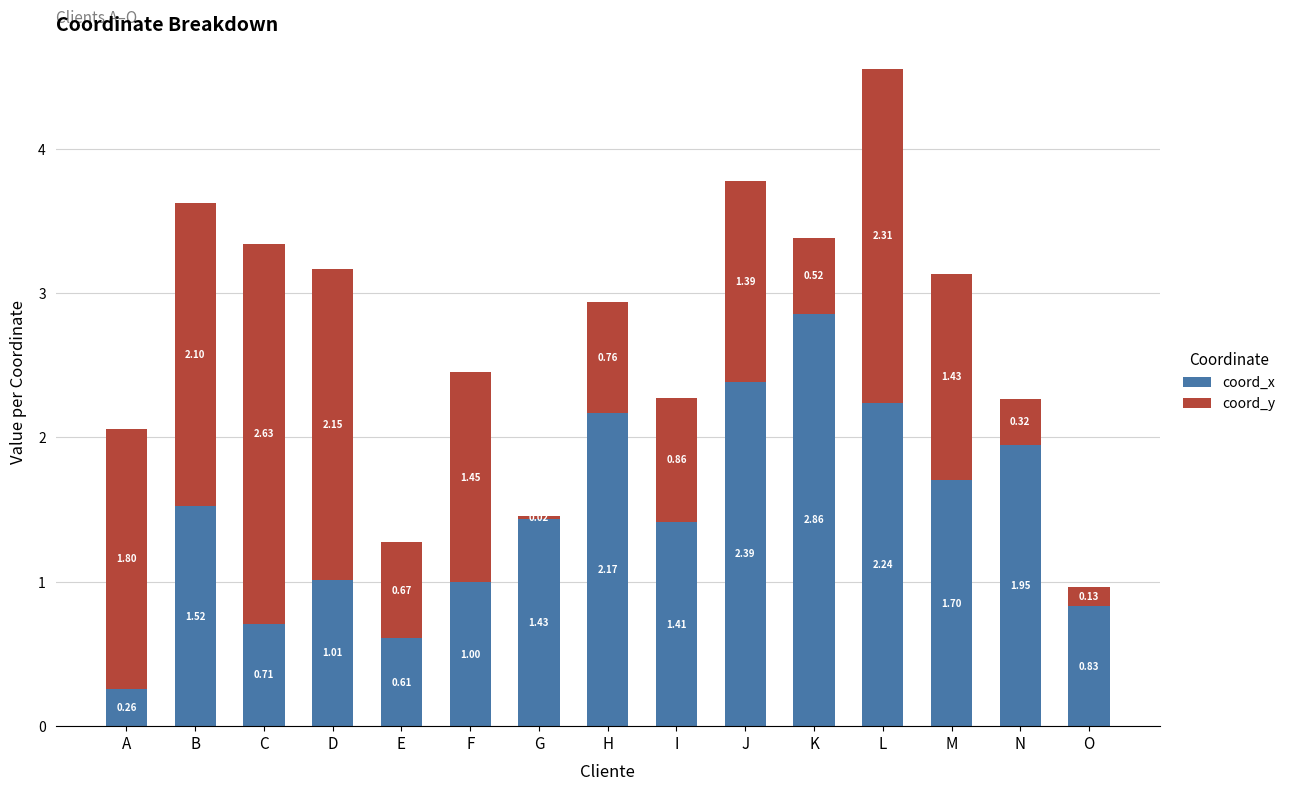

Count the number of categories in the chart.

15